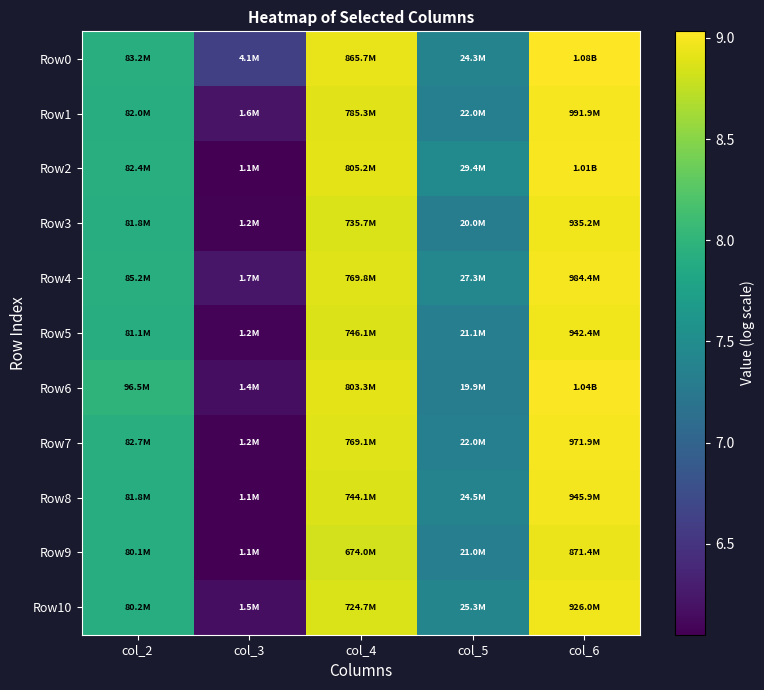

List the series in order of their peak value, highest first.

Row0, Row6, Row2, Row1, Row4, Row7, Row8, Row5, Row3, Row10, Row9